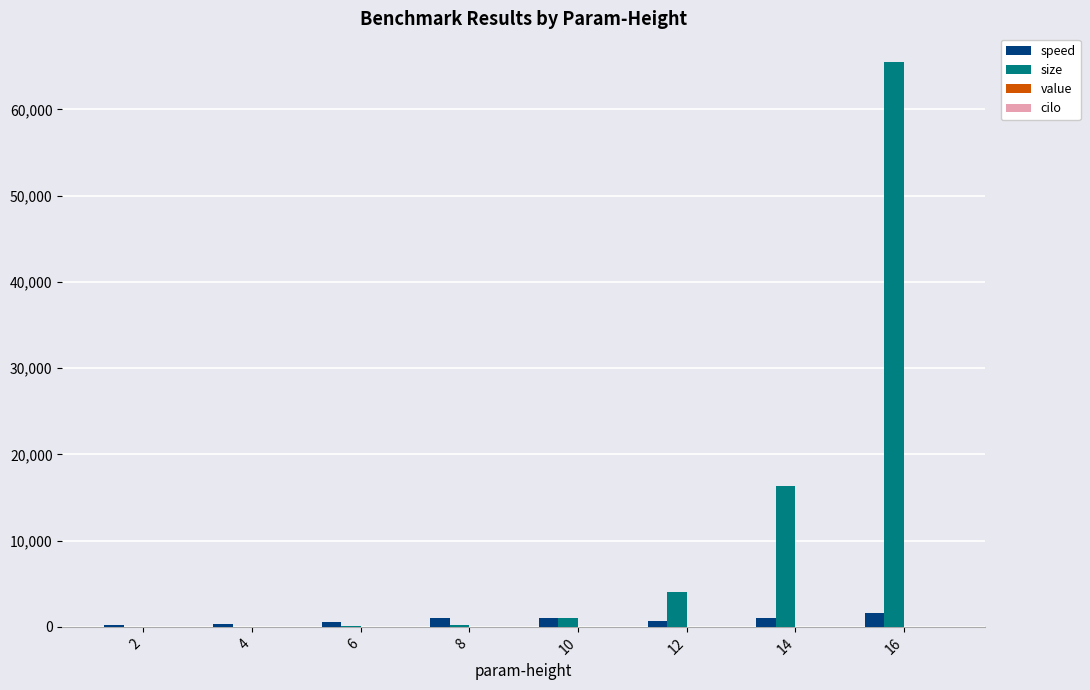

At which category is the sum across all series the highest?

16